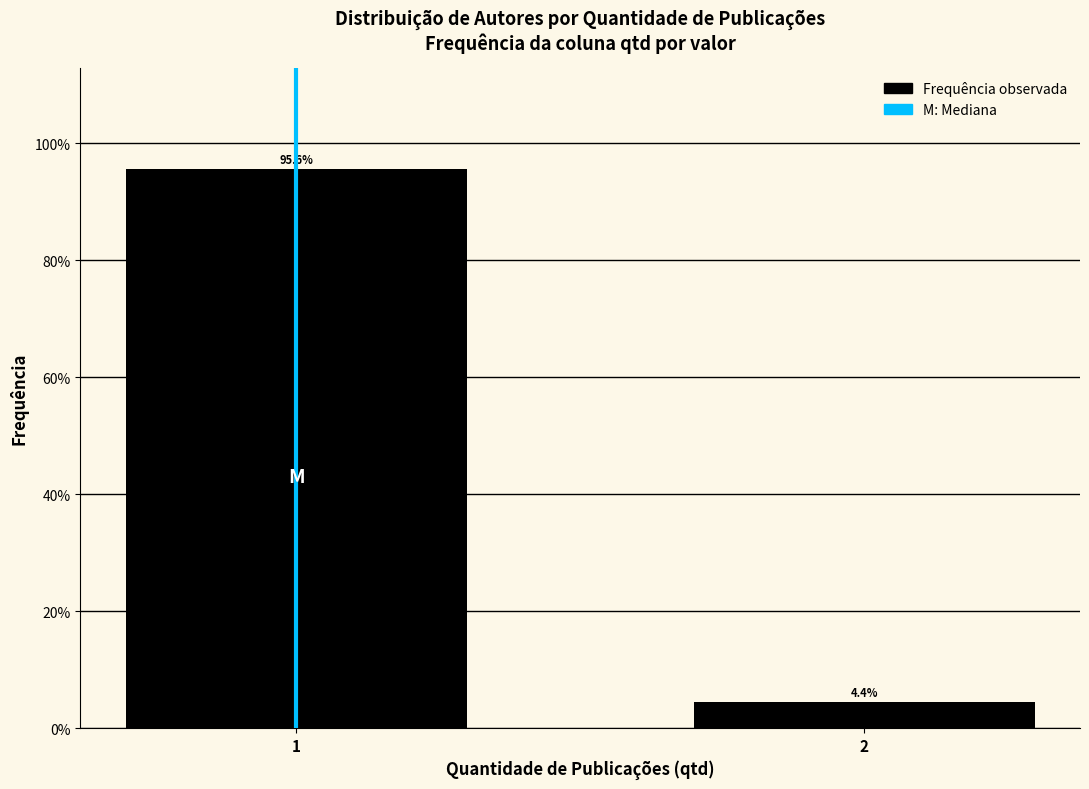

Reading right to left, what are all the values shown in this chart?

4.4	95.6